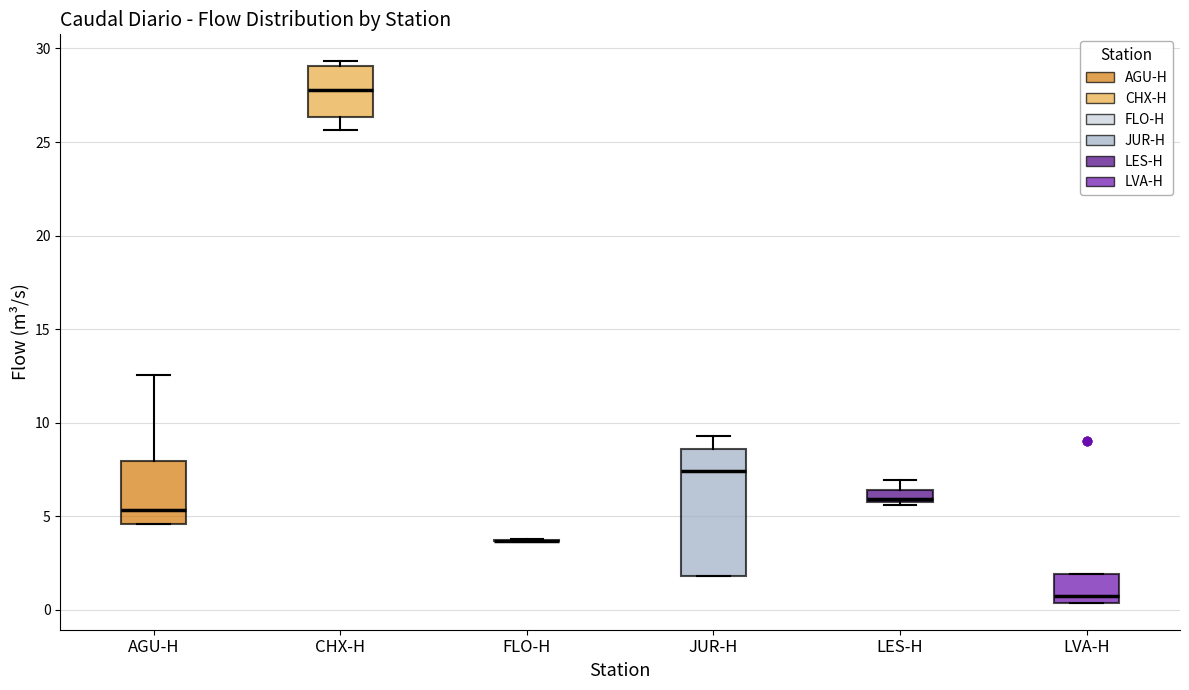

Which box is the tallest, from its lower edge to its upper edge?

JUR-H